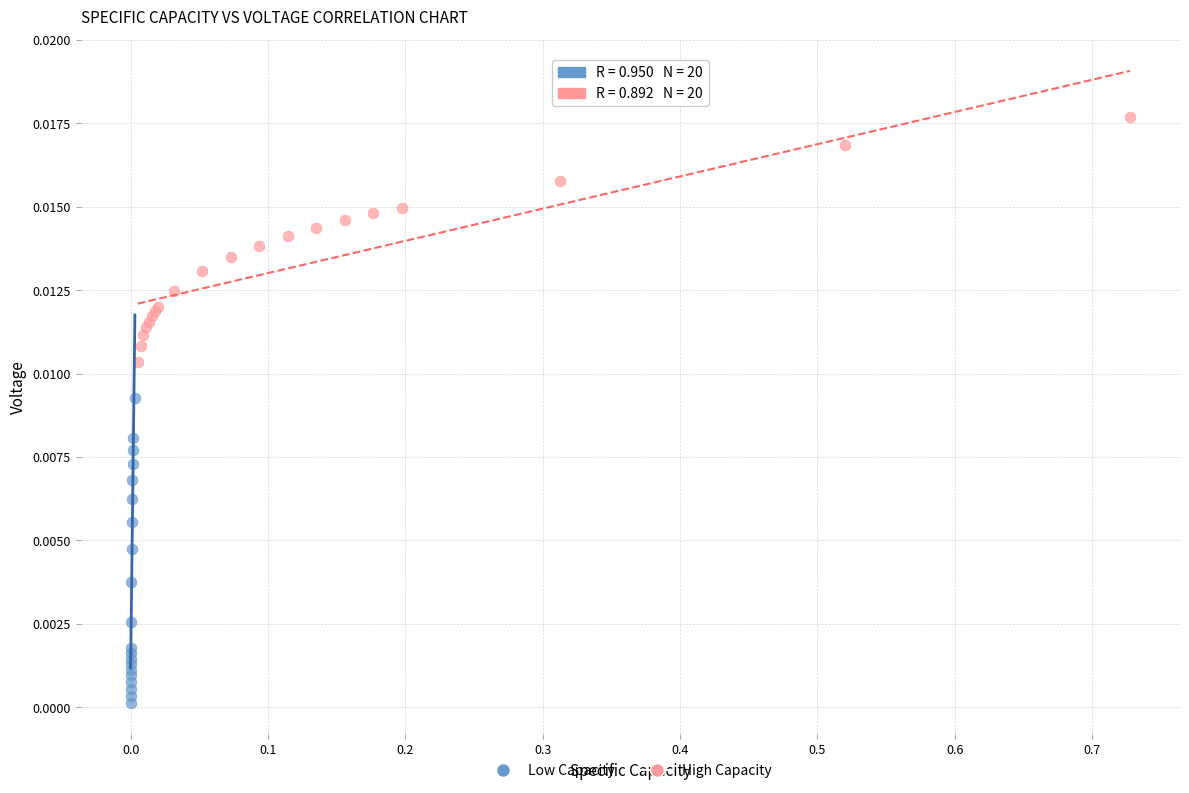

Which series contains the lowest Y value?

Low Capacity